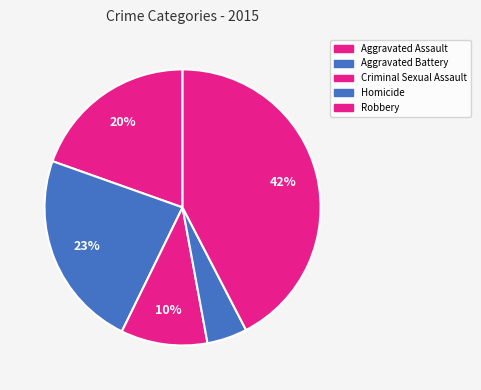

Do Robbery and Criminal Sexual Assault together represent more than half of the pie?

Yes